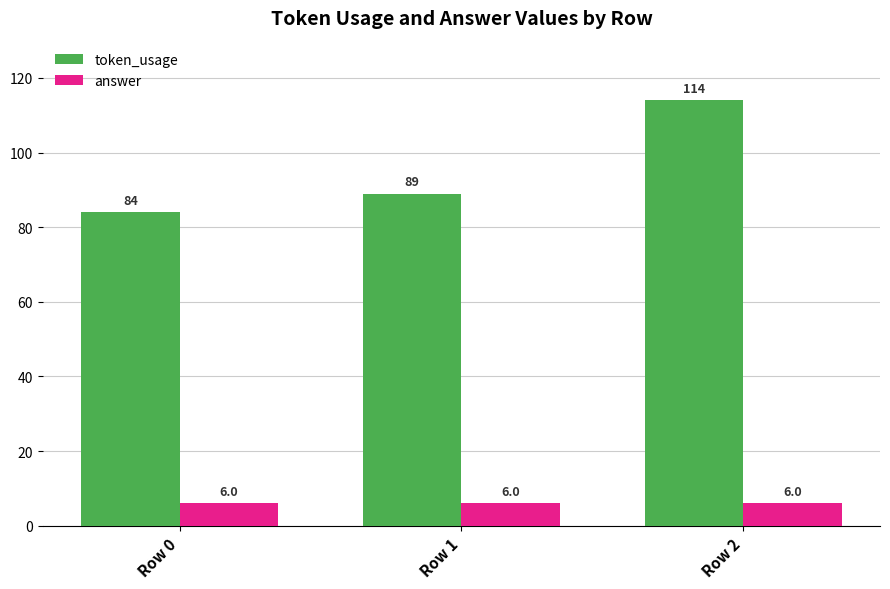

The value of token_usage at Row 2 is 114. True or false?

True